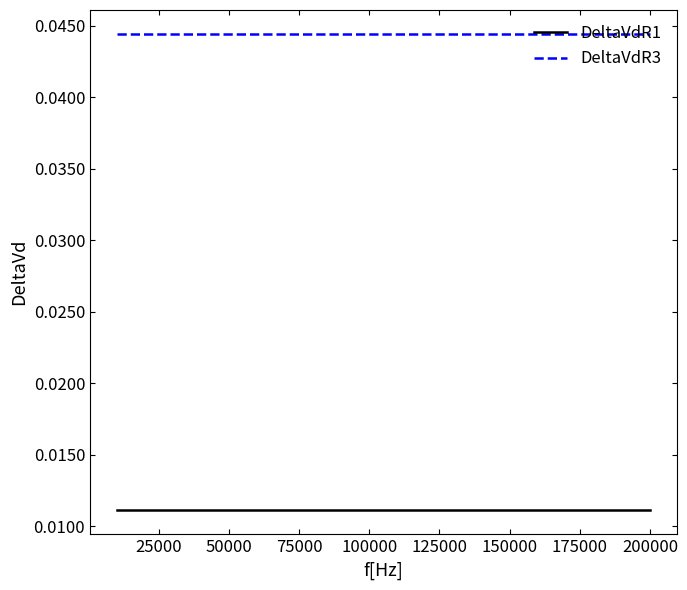

What is the sum of all DeltaVdR1 values?

0.4